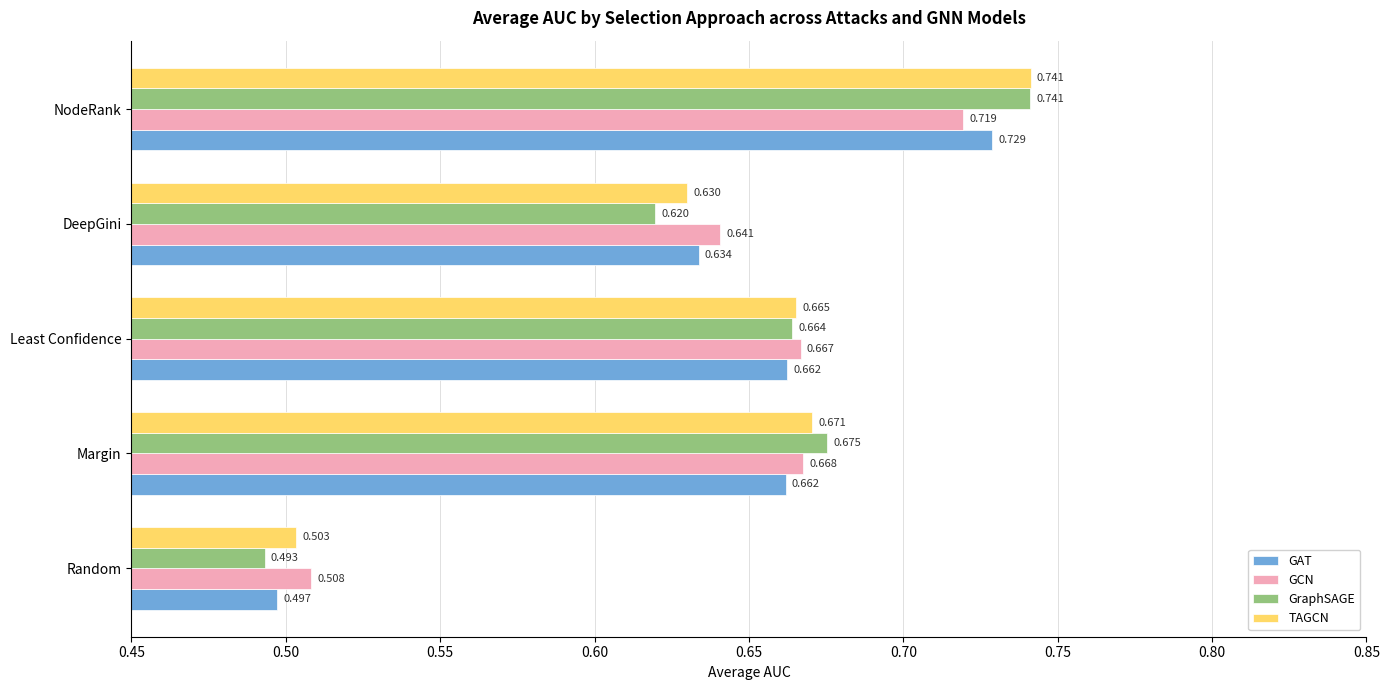

Rank the series at Least Confidence from highest to lowest value.

GCN, TAGCN, GraphSAGE, GAT